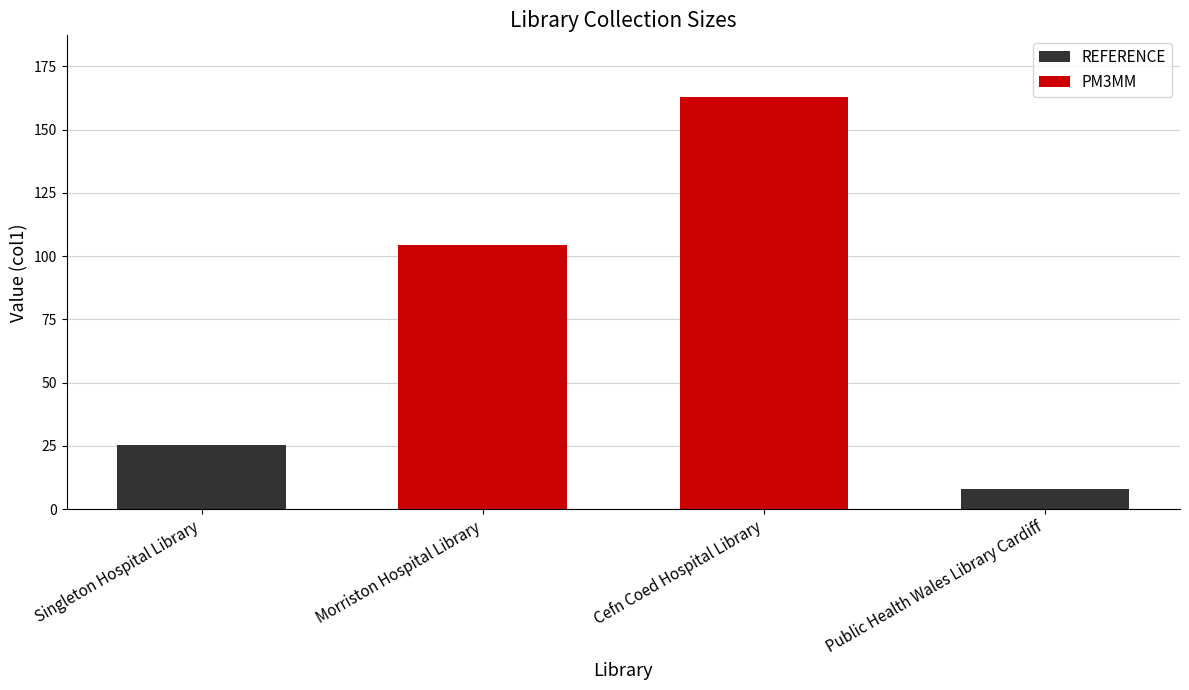

What is the approximate value of REFERENCE at Public Health Wales Library Cardiff?

8.0